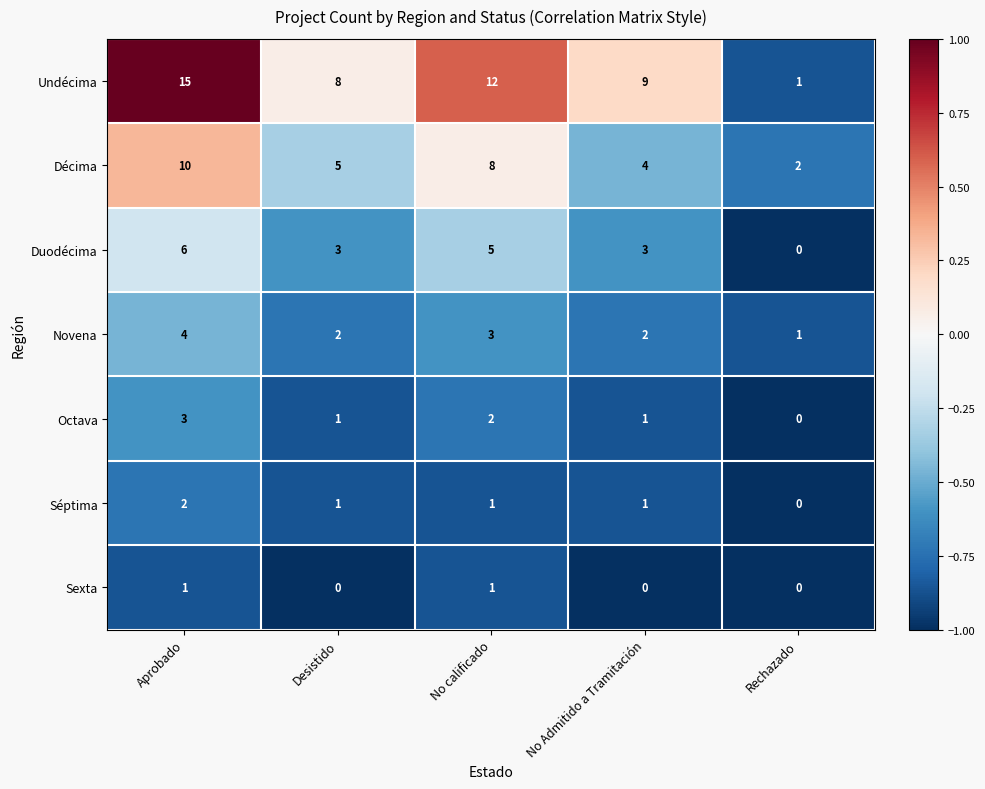

What is the sum of all Séptima values?

5